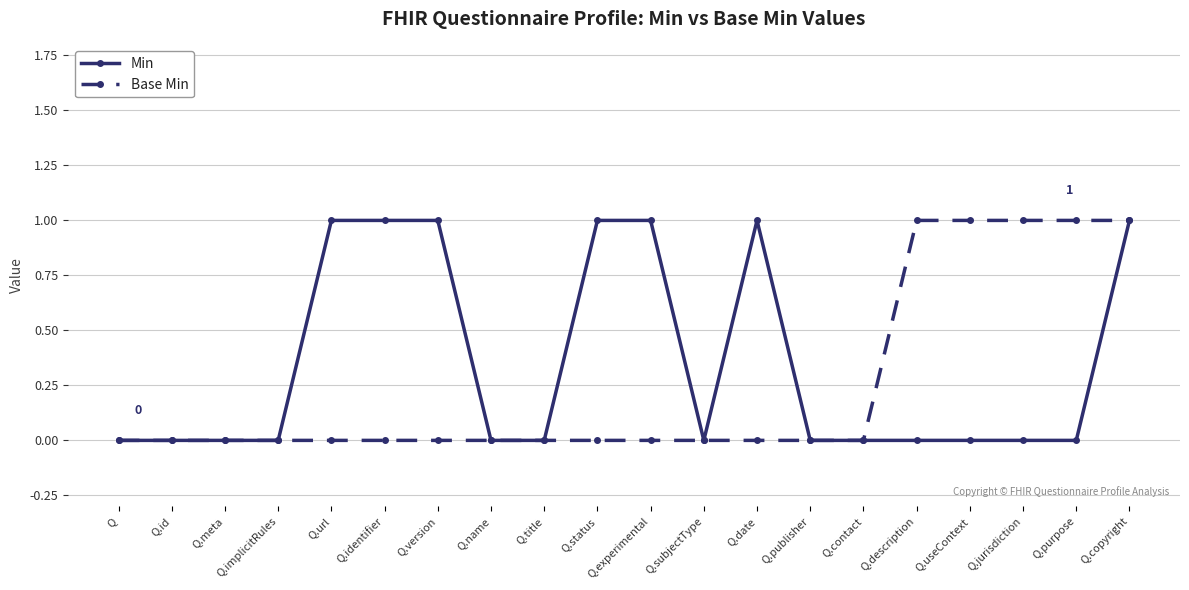

How many Min values are between 0 and 1?

20